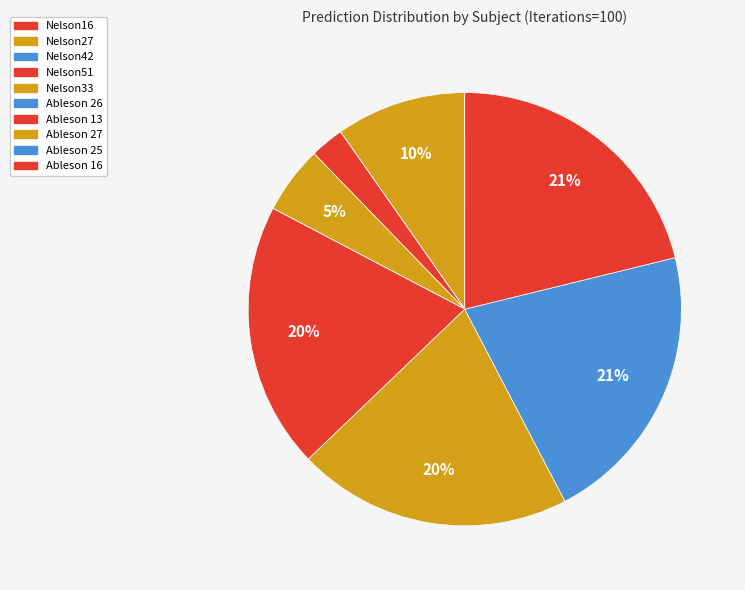

To the nearest percent, what is the combined percentage of Nelson33 and Nelson27?

15%